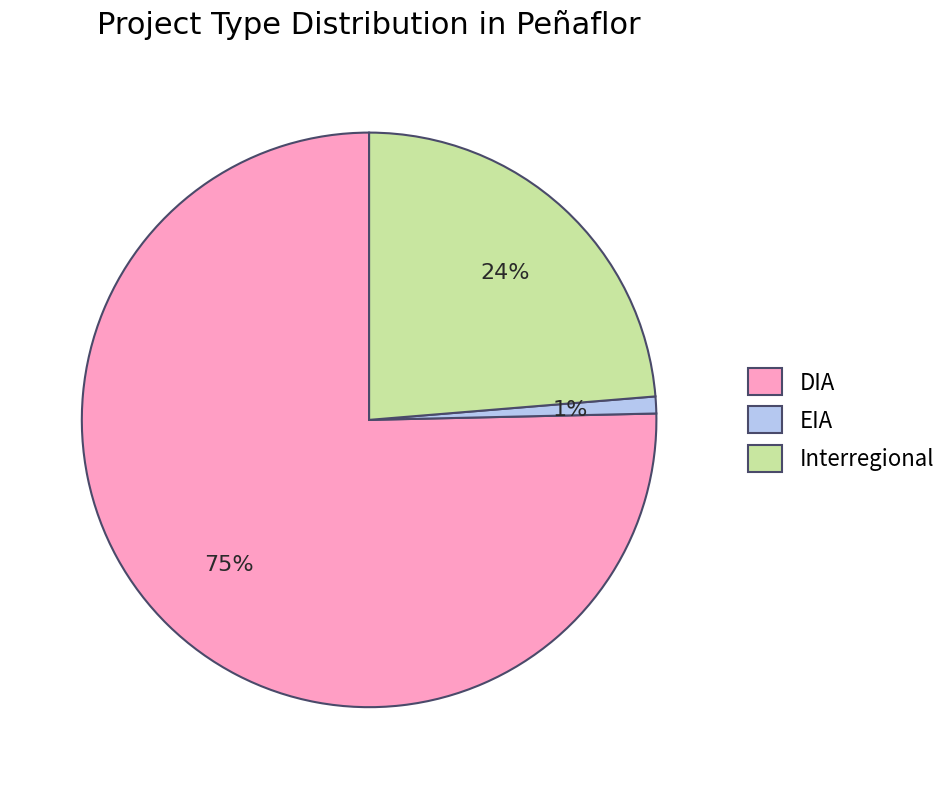

Count the number of slices in the pie.

3